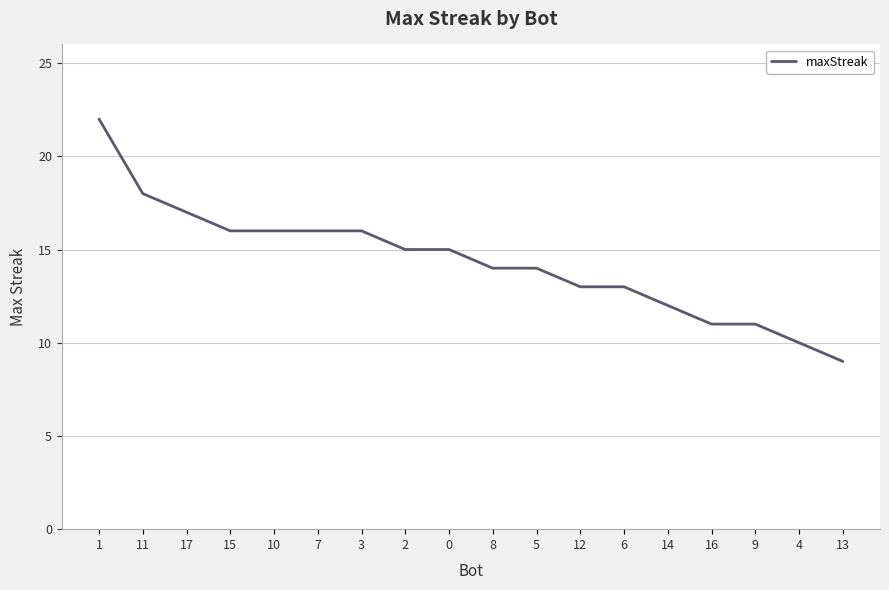

Reading left to right, what are all the values shown in this chart?

1=22	11=18	17=17	15=16	10=16	7=16	3=16	2=15	0=15	8=14	5=14	12=13	6=13	14=12	16=11	9=11	4=10	13=9